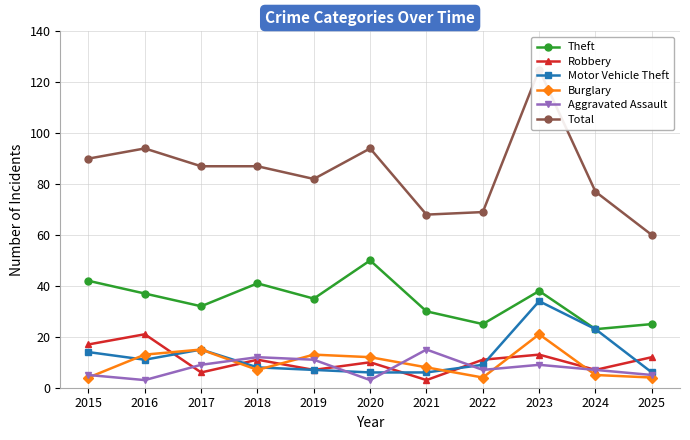

What is the spread (max minus min) of values at 2017?

81